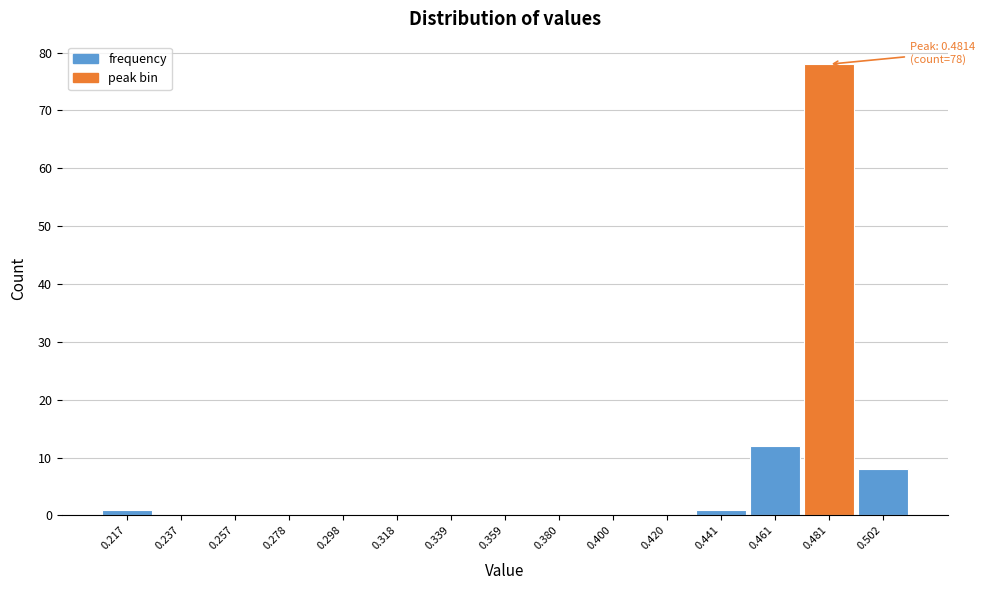

Over which range of the x-axis is the bar tallest?

0.470 to 0.490